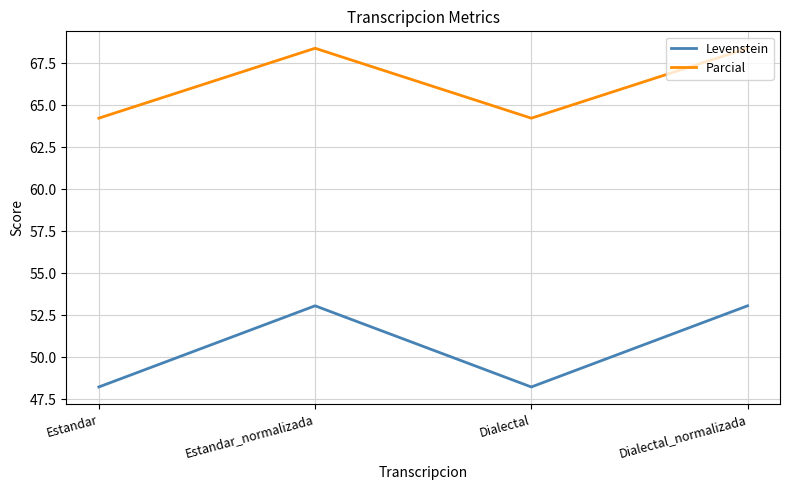

What position from the right is Dialectal_normalizada?

1